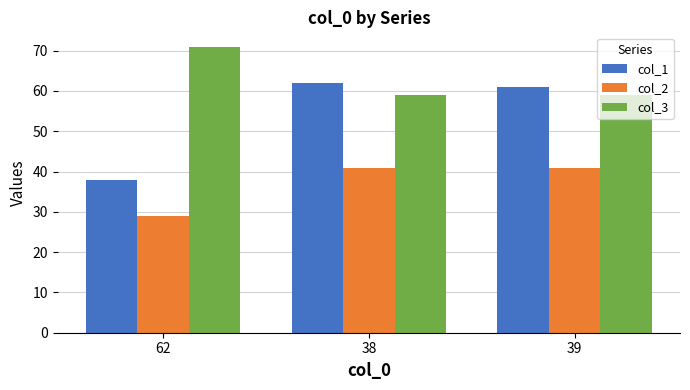

What is the spread (max minus min) of values at 39?

20